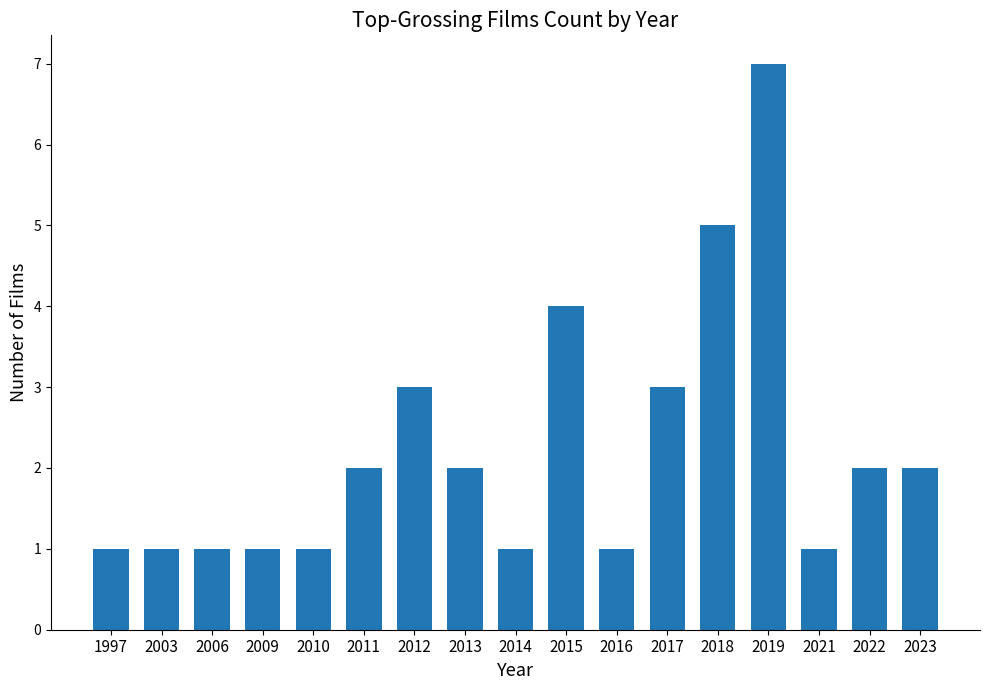

True or false: the data shows 11 at 2019.

False